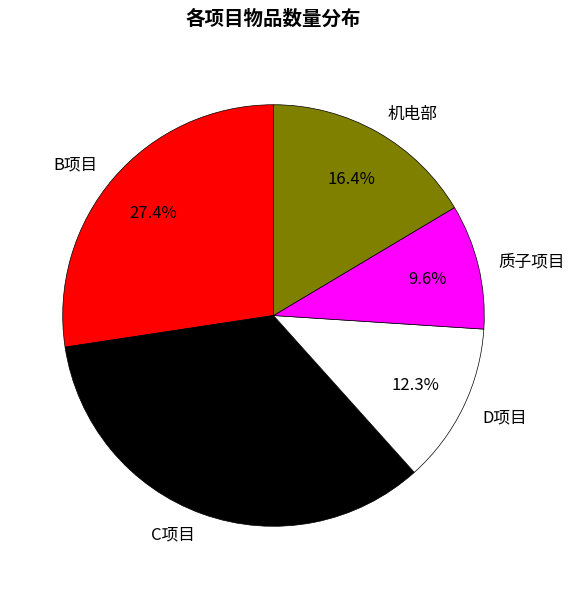

What is the largest slice in the pie chart?

C项目